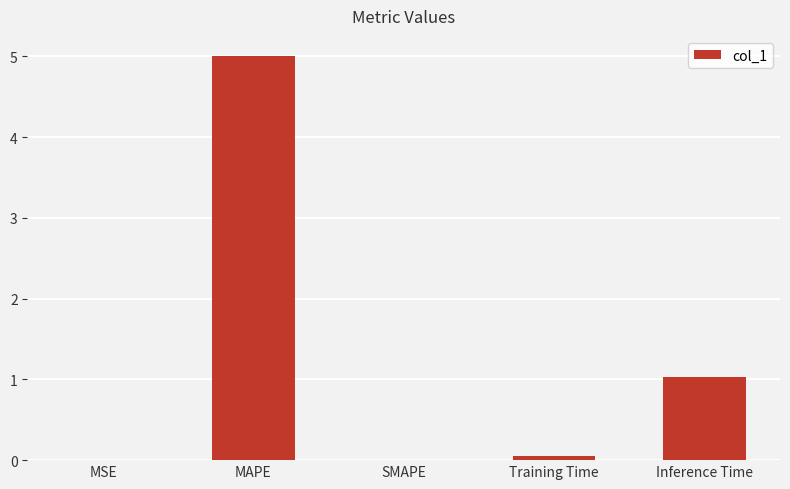

What is the greatest value displayed?

5.0